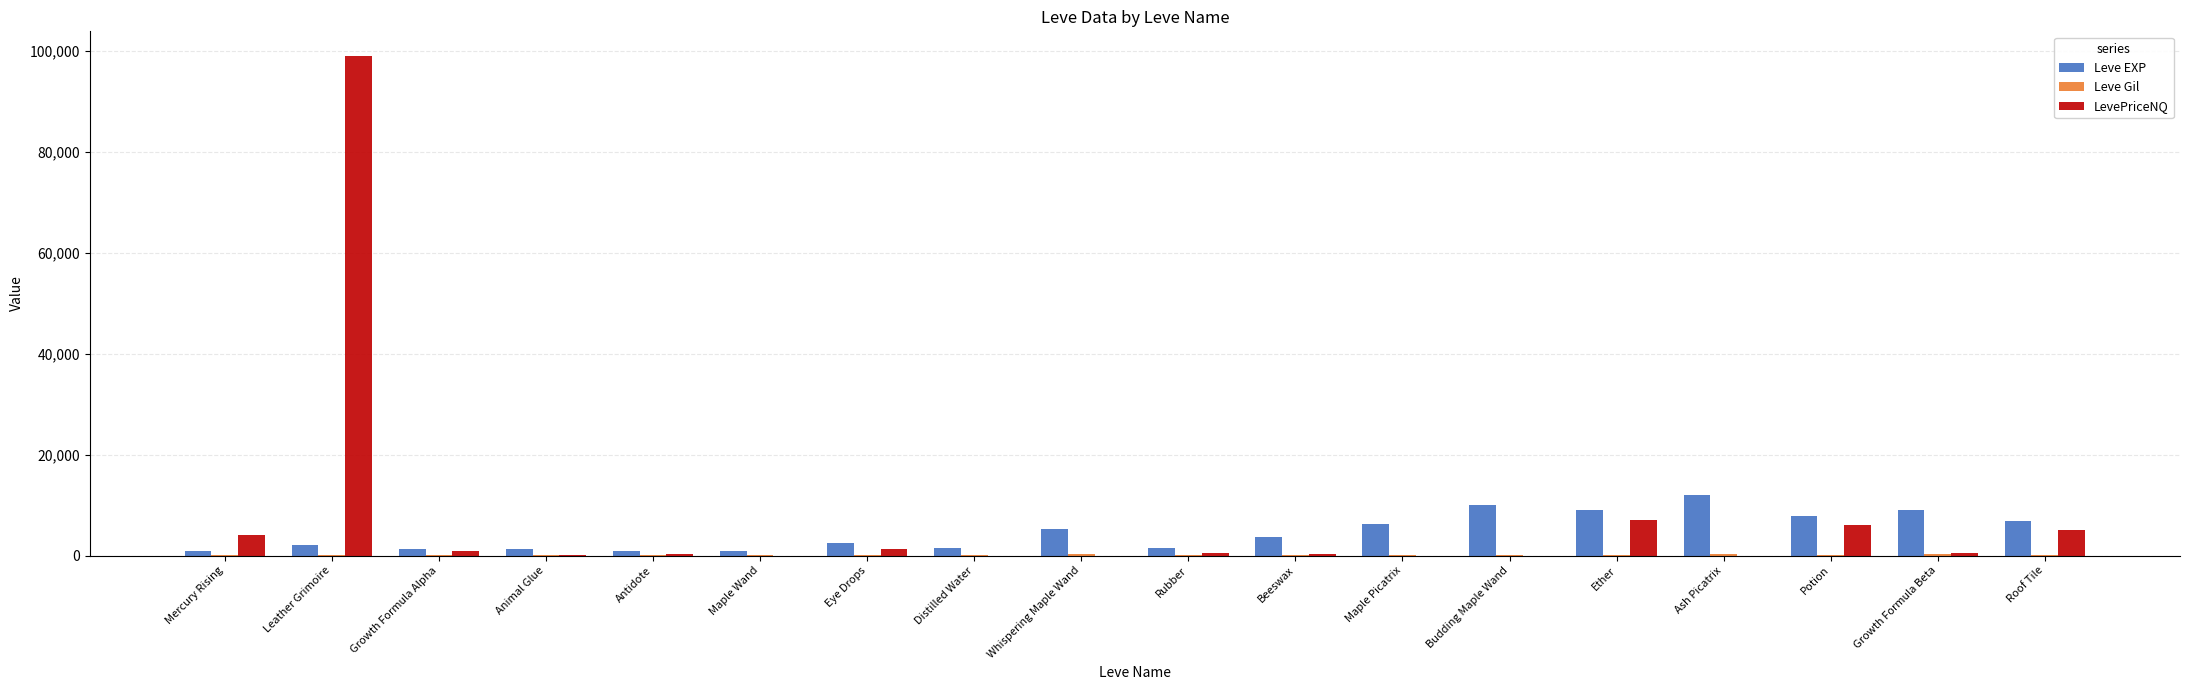

Is the value of LevePriceNQ at Rubber greater than the value of Leve EXP at Ether?

No